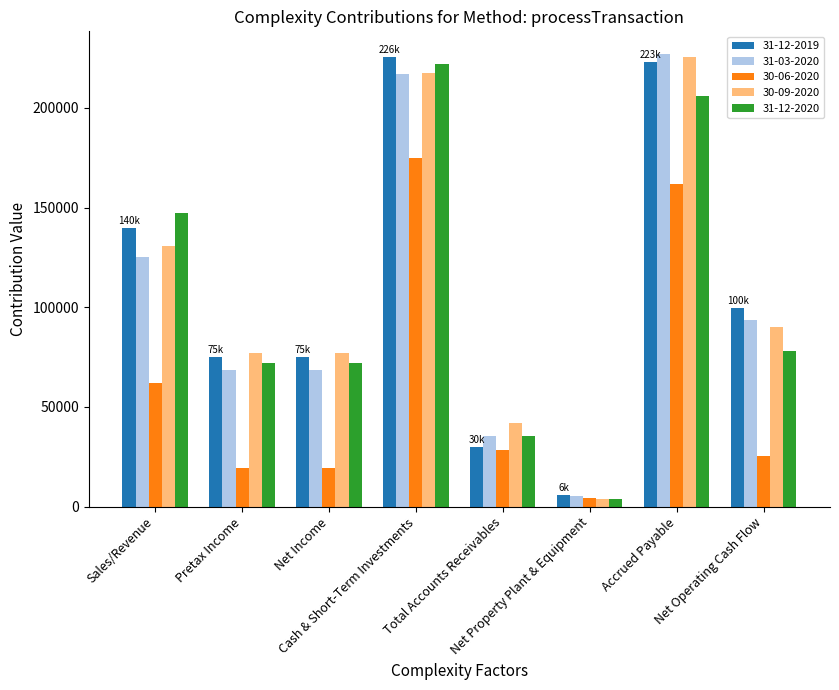

Where is 31-12-2020 nearest to the value 112741?

Net Operating Cash Flow